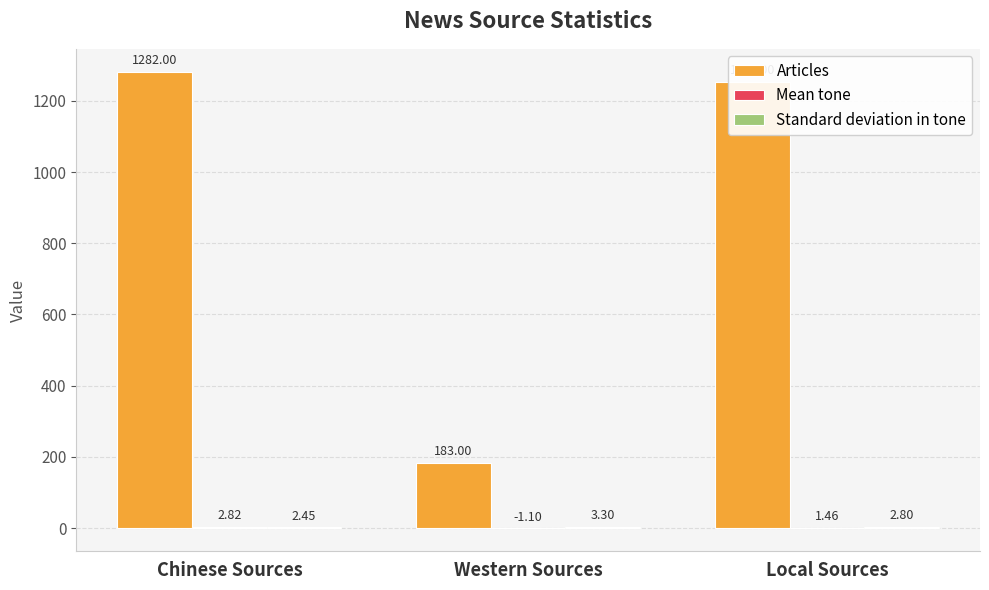

How many series are shown in this chart?

3